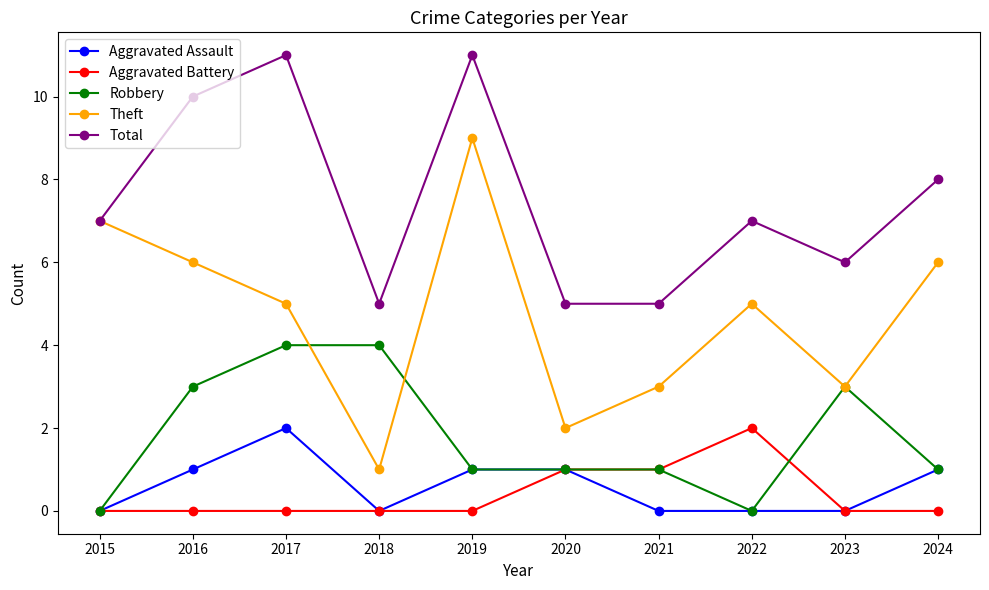

At how many categories does at least one series exceed 1?

10